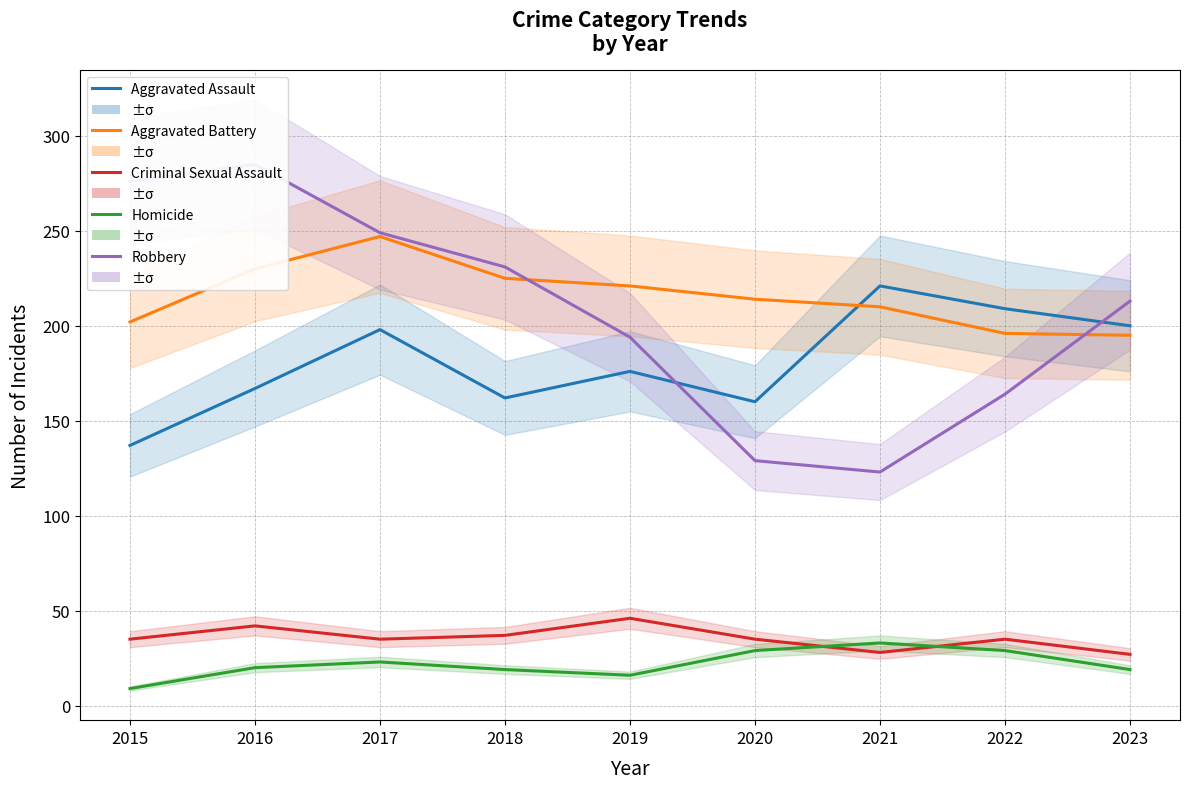

Where is the first local maximum for Criminal Sexual Assault?

2016